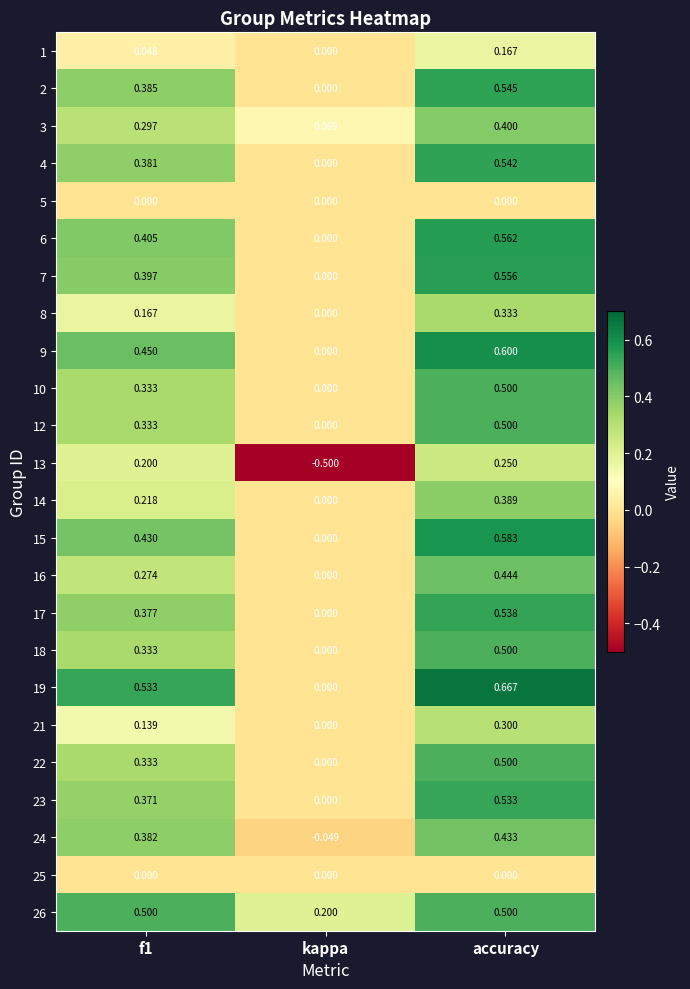

At which label is 23 closest to 0?

kappa